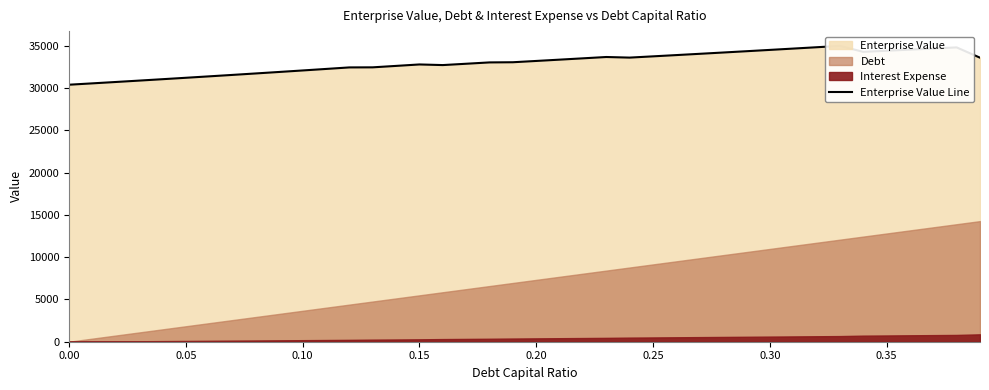

How many interior local peaks (higher than both neighbors) does the data have?

4